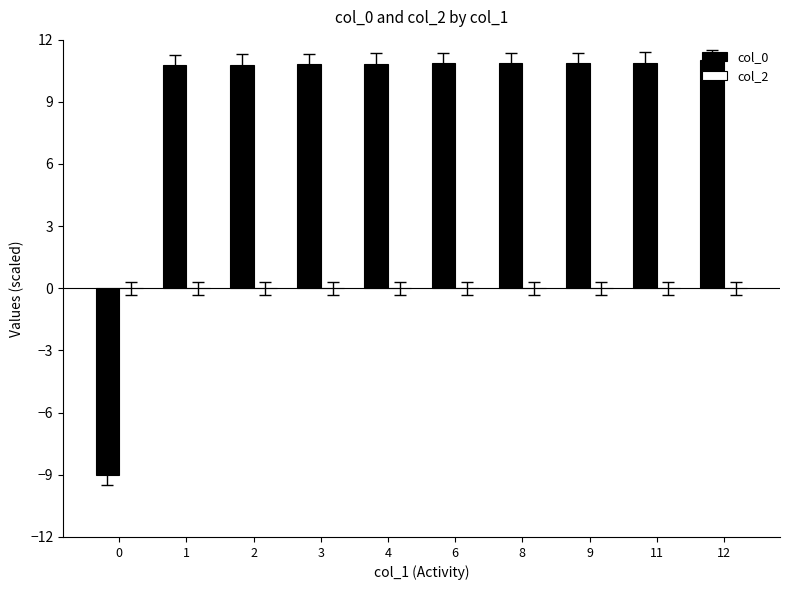

How many negative values are there?

1